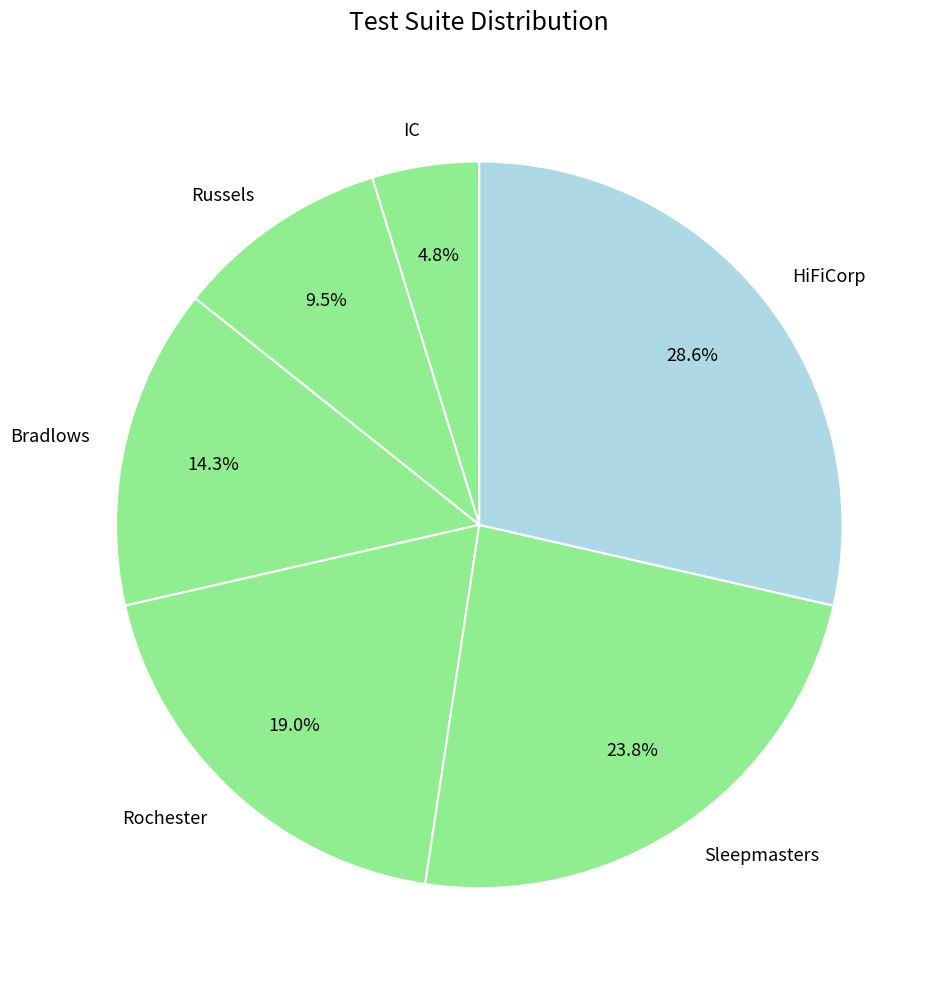

To the nearest percent, what portion does IC represent?

5%